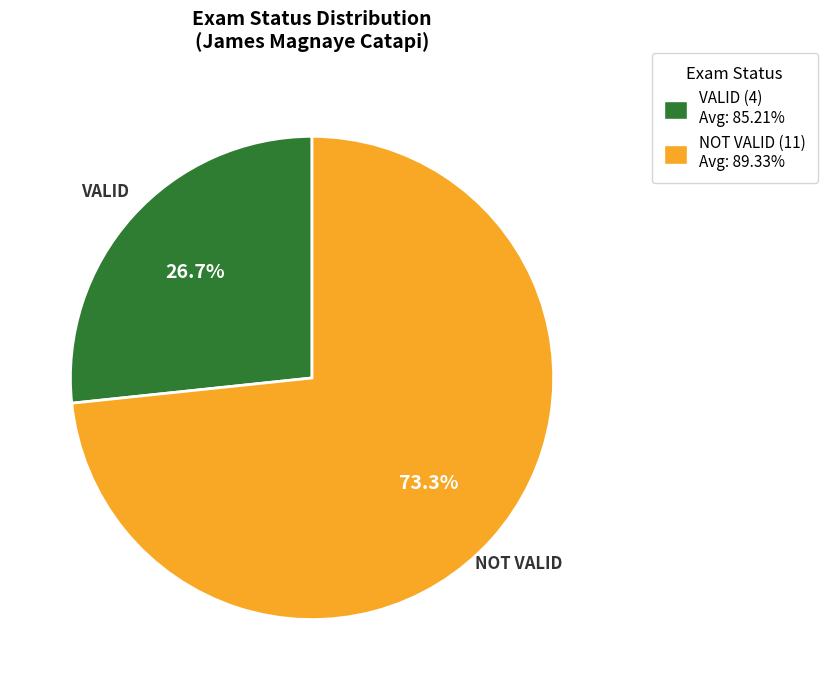

Between VALID and NOT VALID, which is larger?

NOT VALID